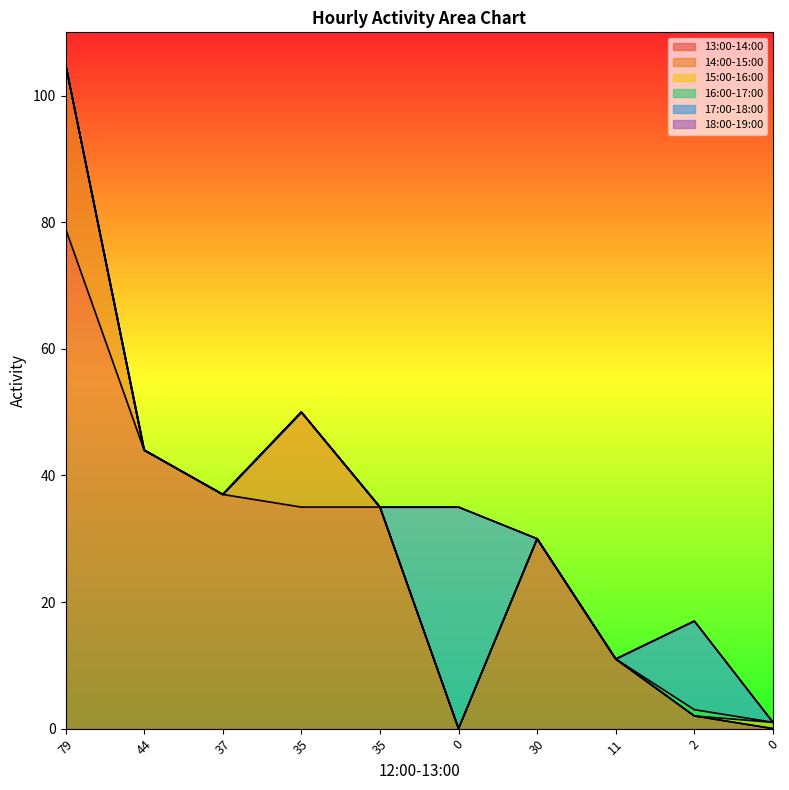

True or false: 18:00-19:00 and 16:00-17:00 cross at least once.

False